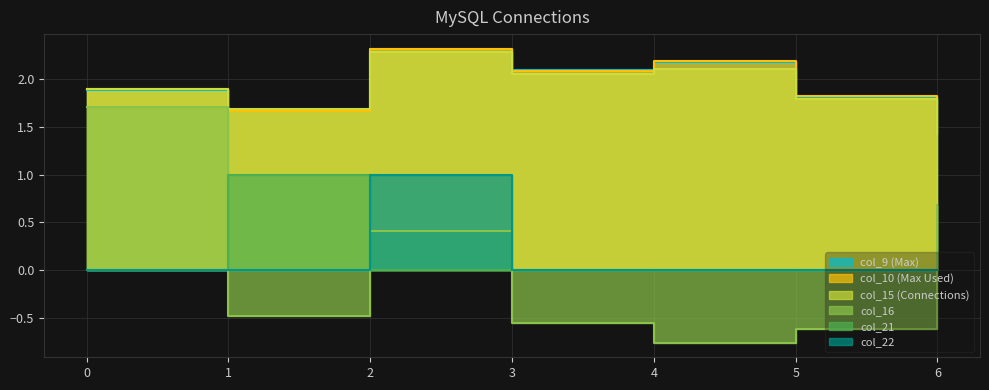

What value does the col_10 series have at 1?

1.7